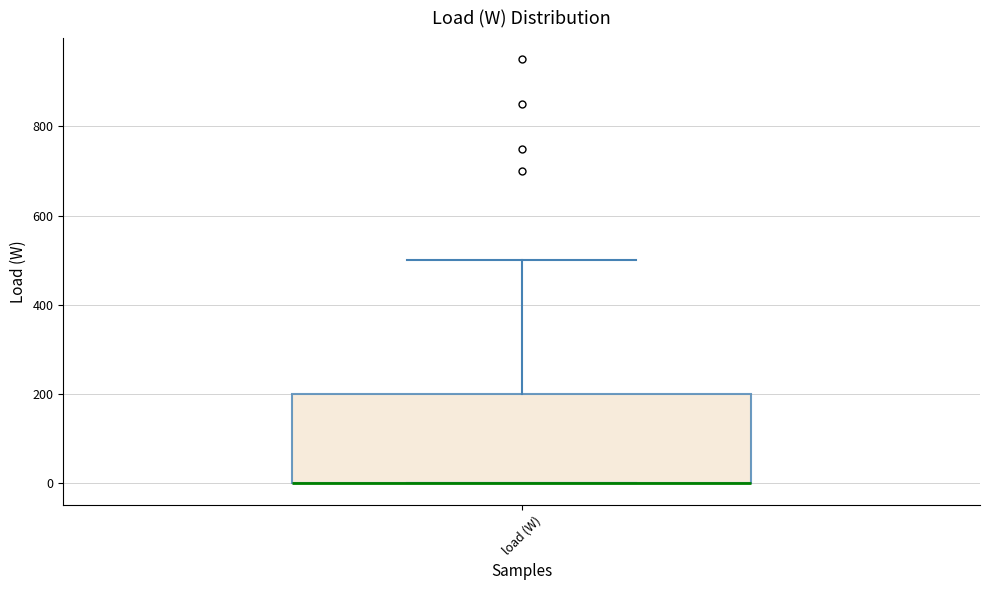

Transcribe this box plot: give where the median line is, the range the box spans, and where the two whiskers end, as read against the y-axis. The values are not printed on the chart, so give them approximately, as read against the axis.

median 0 (drawn on the box's lower edge), box 0 to 200, whiskers 0 to 500